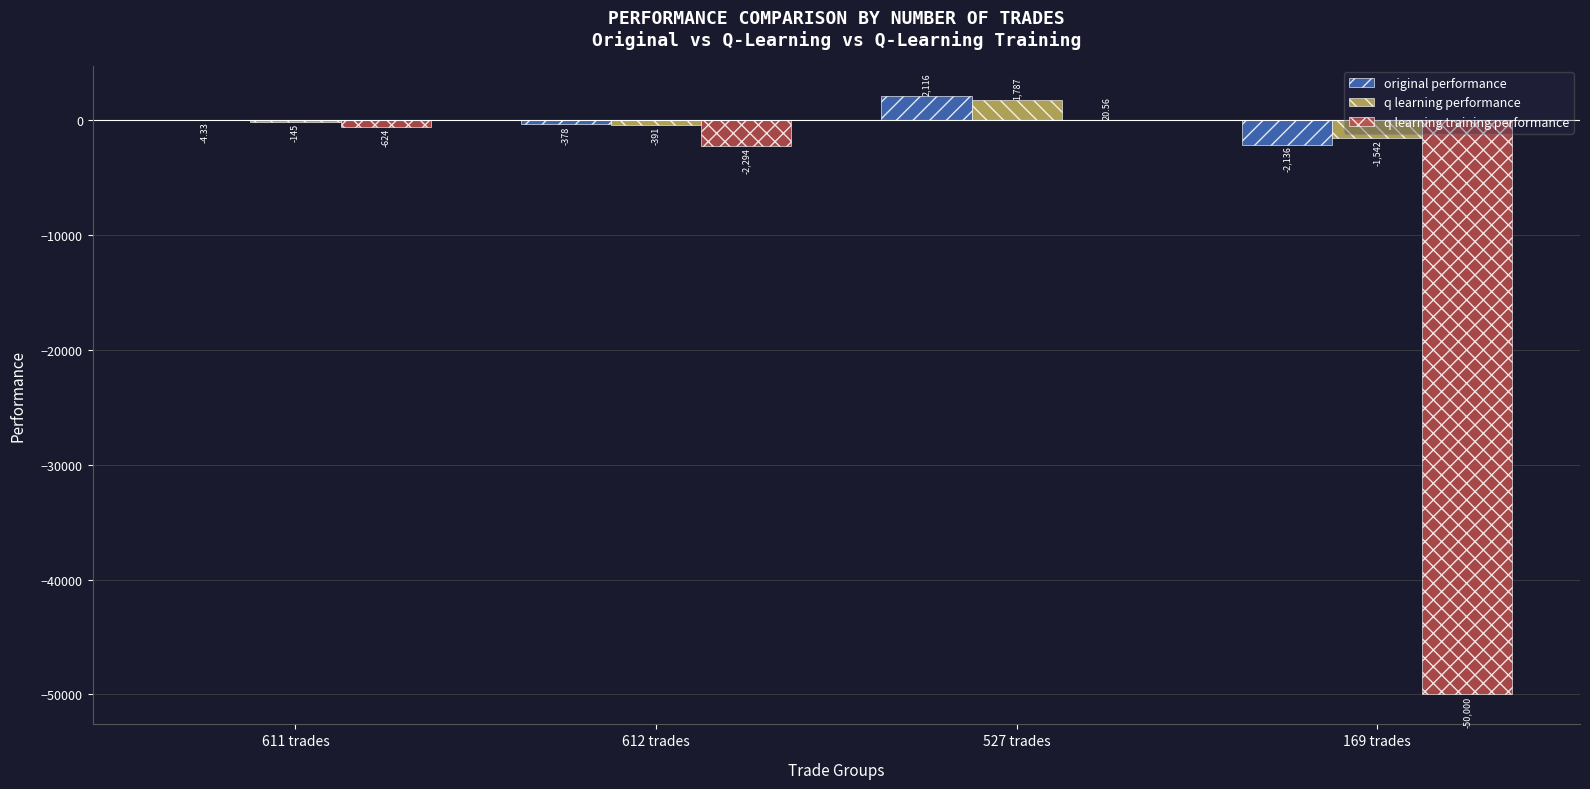

How many groups of bars are there?

4